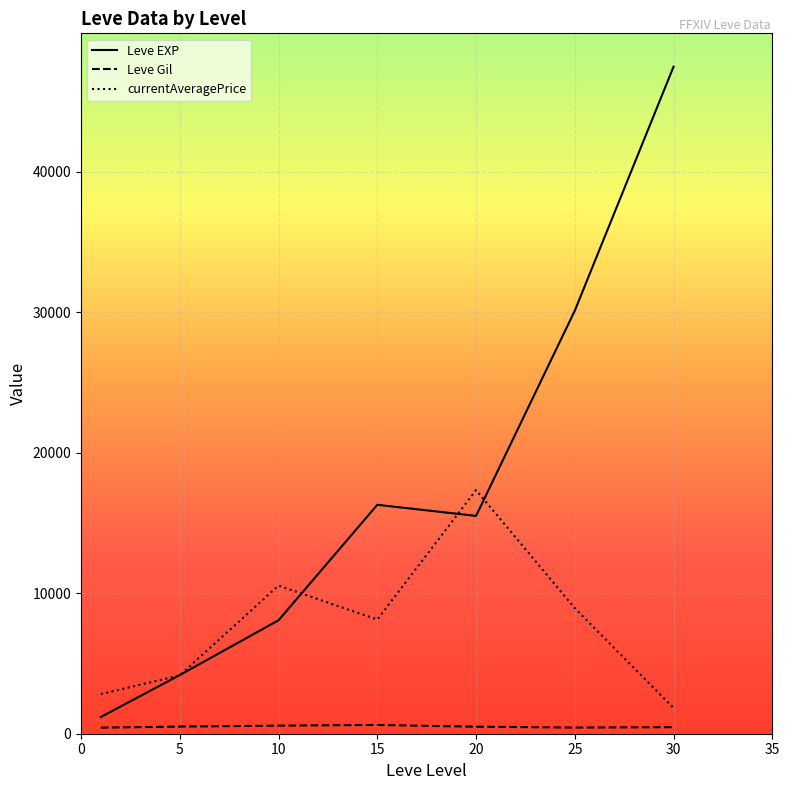

Which series has the largest total across all categories?

Leve EXP